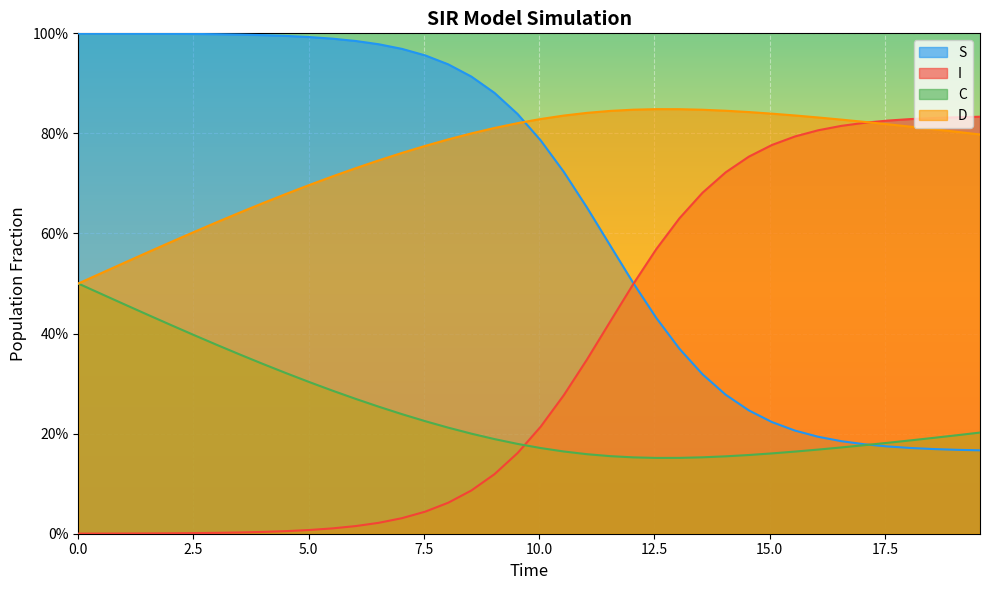

Reading left to right, what are all the values shown in this chart?

S: 1.0	1.0	1.0	1.0	1.0	1.0	1.0	1.0	1.0	1.0	1.0	1.0	1.0	1.0	1.0	1.0	0.9	0.9	0.9	0.8	0.8	0.7	0.7	0.6	0.5	0.4	0.4	0.3	0.3	0.2	0.2	0.2	0.2	0.2	0.2	0.2	0.2	0.2	0.2	0.2
I: 0.0	0.0	0.0	0.0	0.0	0.0	0.0	0.0	0.0	0.0	0.0	0.0	0.0	0.0	0.0	0.0	0.1	0.1	0.1	0.2	0.2	0.3	0.3	0.4	0.5	0.6	0.6	0.7	0.7	0.8	0.8	0.8	0.8	0.8	0.8	0.8	0.8	0.8	0.8	0.8
C: 0.5	0.5	0.5	0.4	0.4	0.4	0.4	0.4	0.3	0.3	0.3	0.3	0.3	0.3	0.2	0.2	0.2	0.2	0.2	0.2	0.2	0.2	0.2	0.2	0.2	0.2	0.2	0.2	0.2	0.2	0.2	0.2	0.2	0.2	0.2	0.2	0.2	0.2	0.2	0.2
D: 0.5	0.5	0.5	0.6	0.6	0.6	0.6	0.6	0.7	0.7	0.7	0.7	0.7	0.7	0.8	0.8	0.8	0.8	0.8	0.8	0.8	0.8	0.8	0.8	0.8	0.8	0.8	0.8	0.8	0.8	0.8	0.8	0.8	0.8	0.8	0.8	0.8	0.8	0.8	0.8